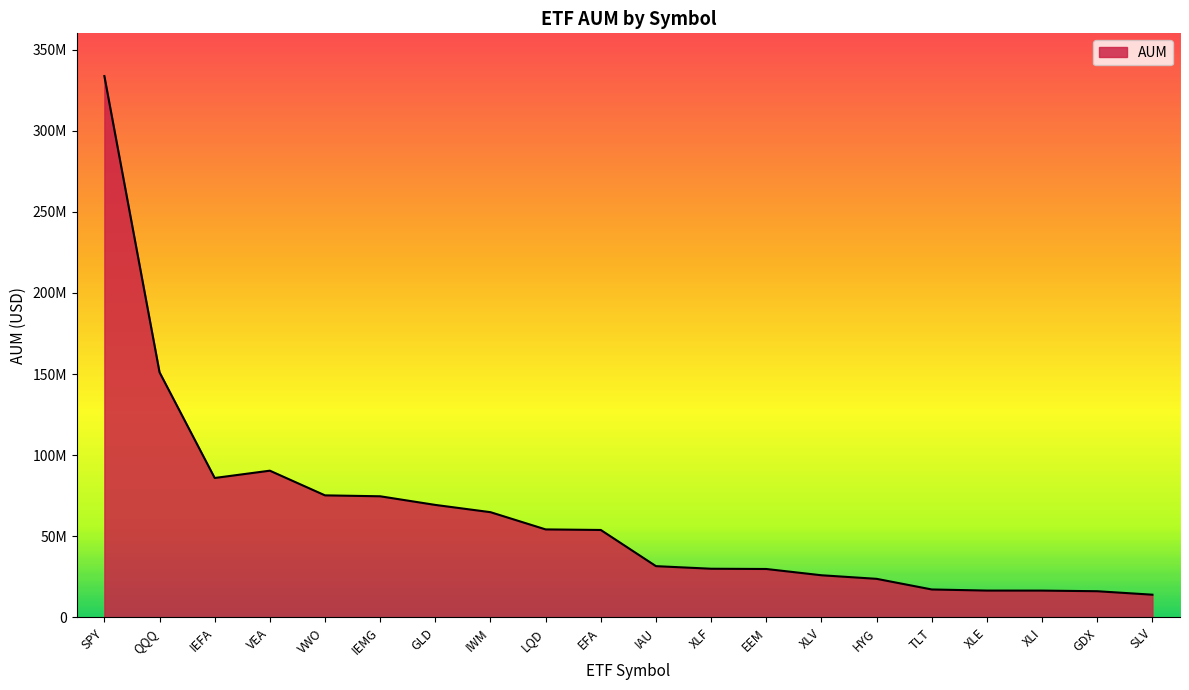

What is the sum of the values at IAU and IEMG?

106343600